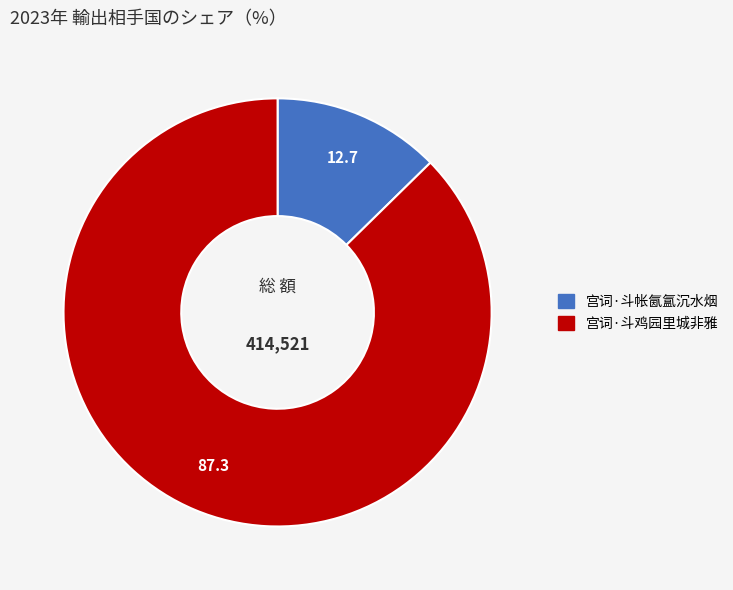

Does 宫词·斗鸡园里城非雅 represent more than half of the total?

Yes